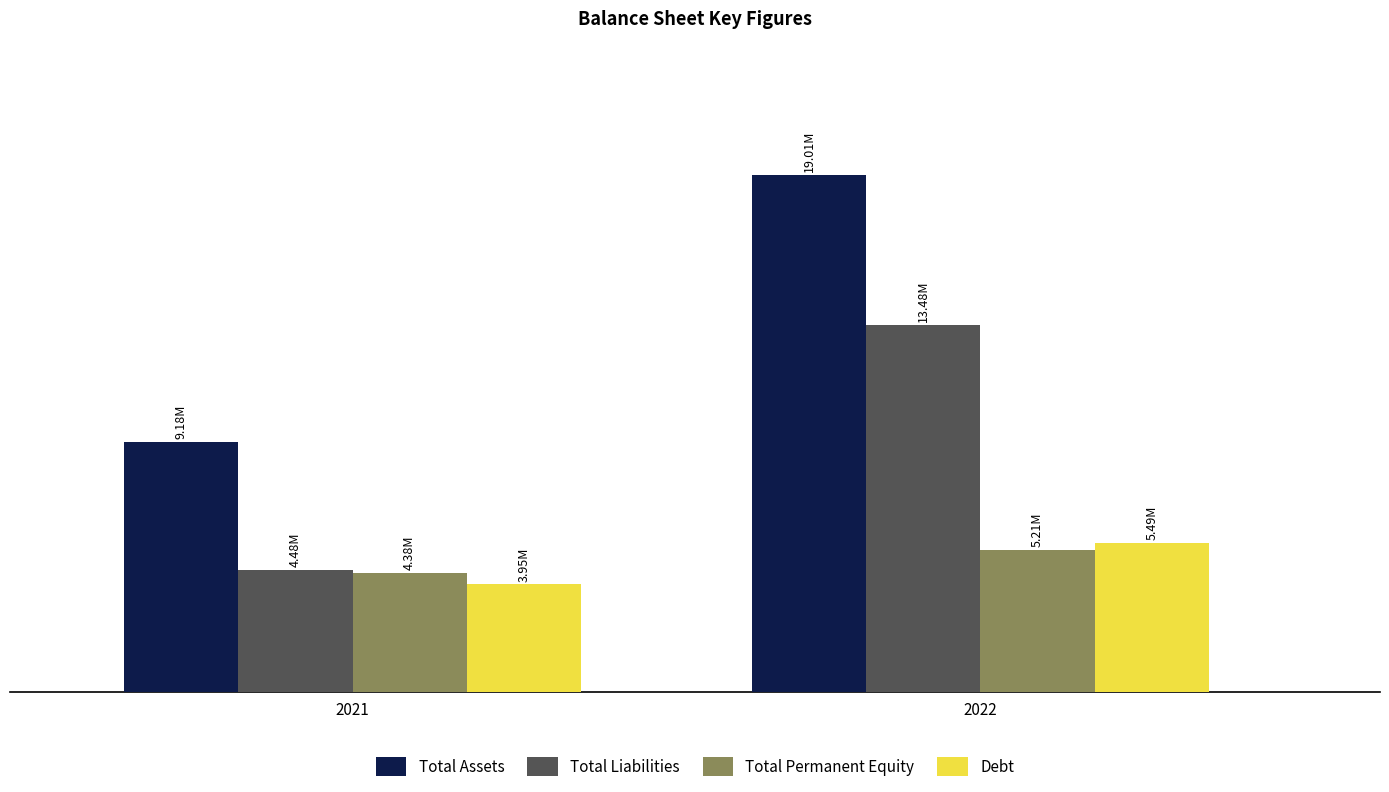

At which label does Total Liabilities reach its minimum?

2021